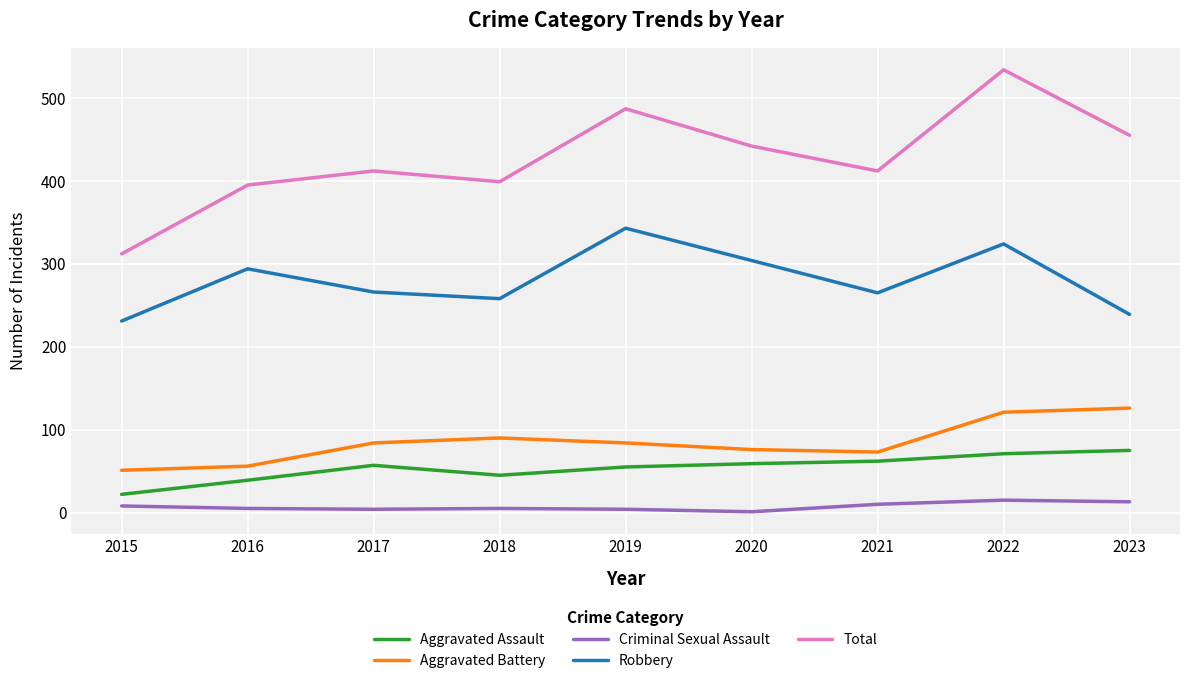

How many lines are shown in the chart?

5